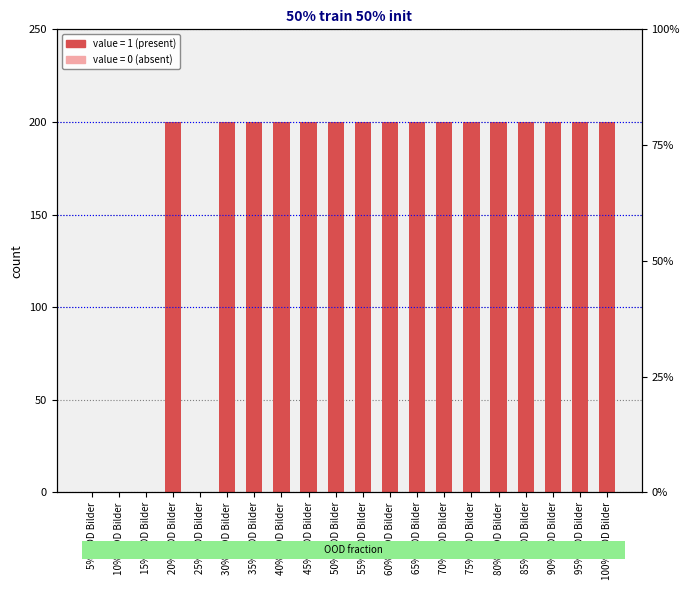

Reading right to left, what are all the values shown in this chart?

100% OOD Bilder=200	95% OOD Bilder=200	90% OOD Bilder=200	85% OOD Bilder=200	80% OOD Bilder=200	75% OOD Bilder=200	70% OOD Bilder=200	65% OOD Bilder=200	60% OOD Bilder=200	55% OOD Bilder=200	50% OOD Bilder=200	45% OOD Bilder=200	40% OOD Bilder=200	35% OOD Bilder=200	30% OOD Bilder=200	25% OOD Bilder=0	20% OOD Bilder=200	15% OOD Bilder=0	10% OOD Bilder=0	5% OOD Bilder=0